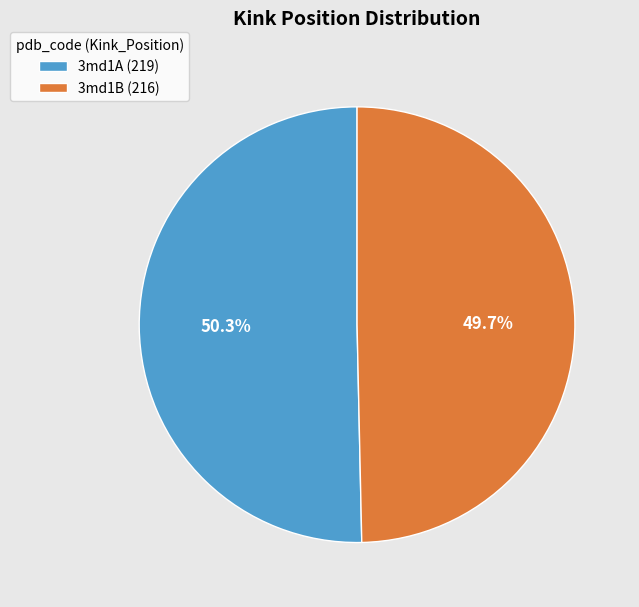

Between 3md1B and 3md1A, which is larger?

3md1A